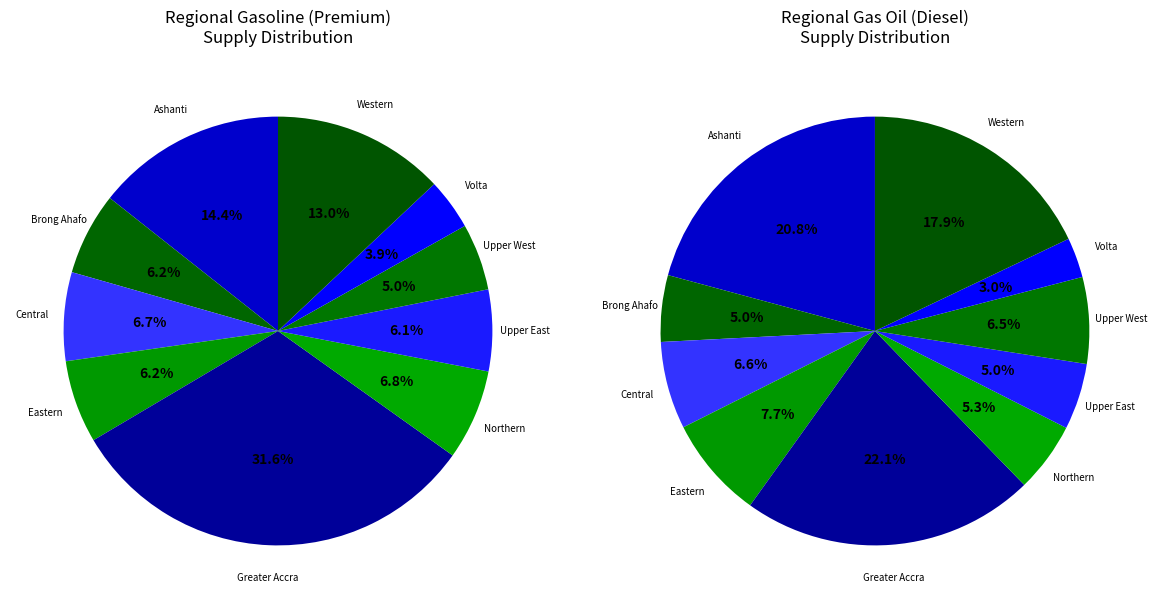

Is Upper West the majority of the pie?

No